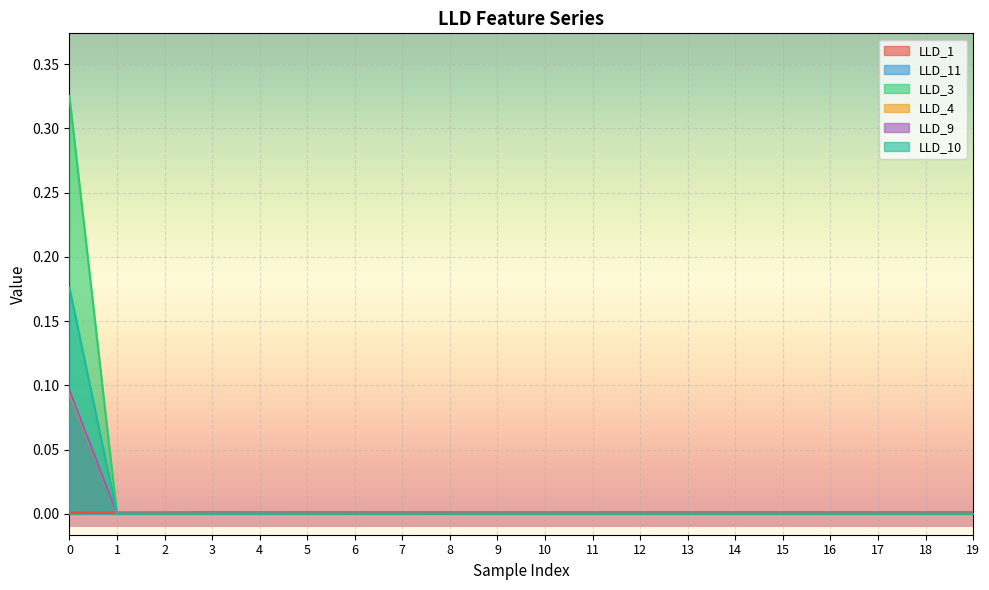

After their last crossing, which series has the higher values: LLD_11 or LLD_9?

LLD_11